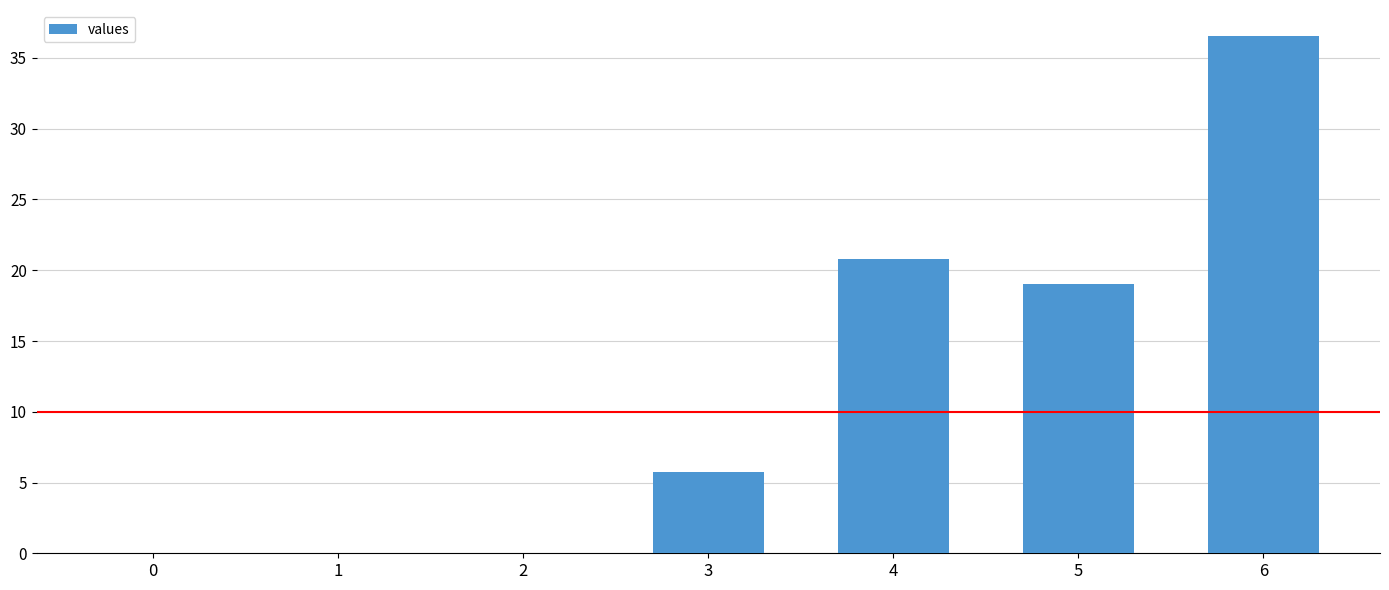

How many distinct data groups are displayed?

1